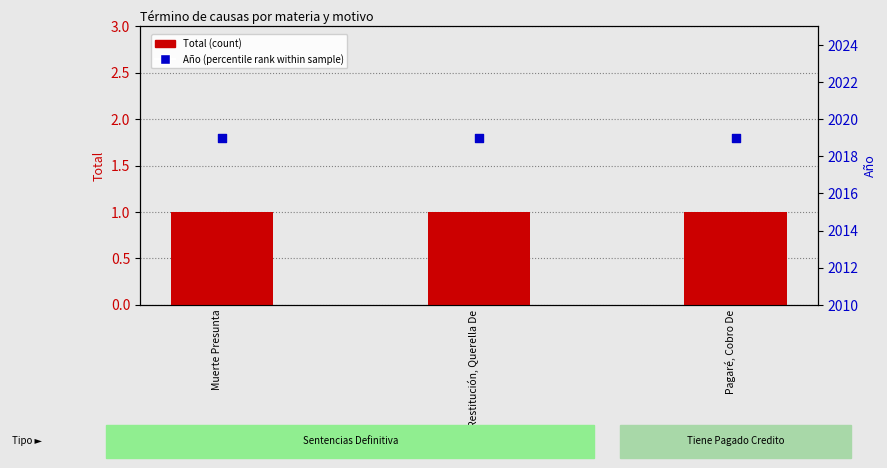

Which series has the largest Y range (max minus min)?

Total (count)